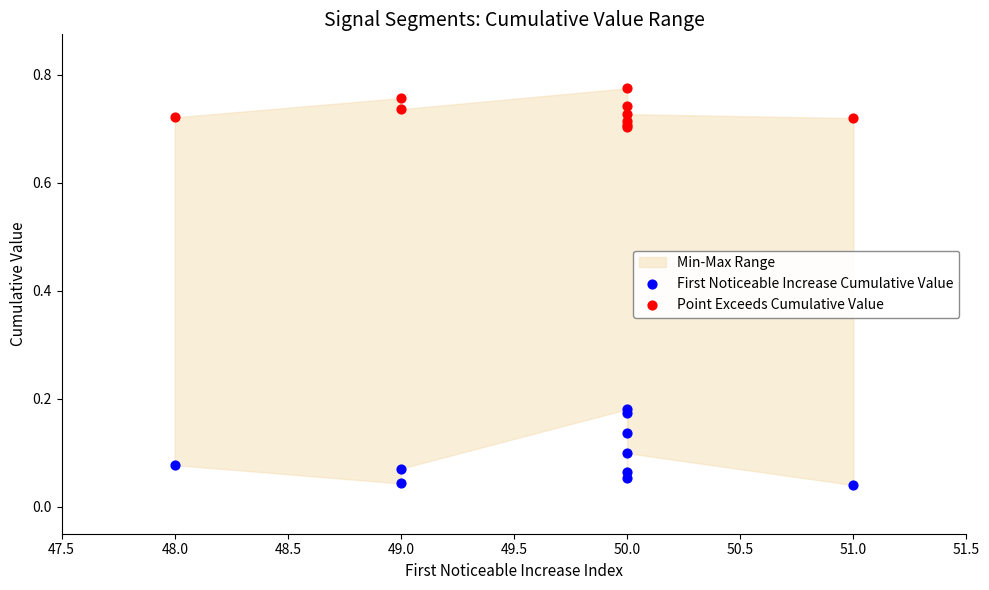

Which series reaches the maximum Y coordinate?

Point Exceeds Cumulative Value